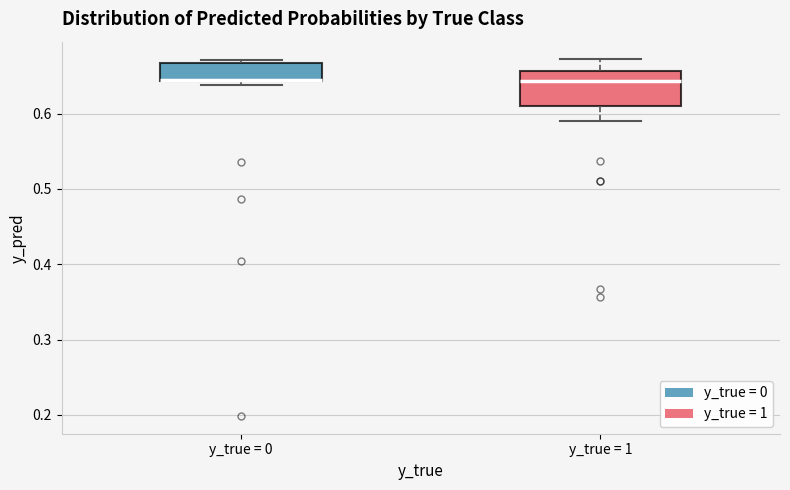

Reading left to right, read every box against the y-axis: the position of its median line, the range the box covers, and the ends of its whiskers. The values are not printed on the chart, so give them approximately, as read against the axis.

y_true = 0: median 0.64, box 0.64 to 0.67, whiskers 0.64 (just below the box's lower edge) to 0.67 (just above the box's upper edge)
y_true = 1: median 0.64, box 0.61 to 0.66, whiskers 0.59 to 0.67